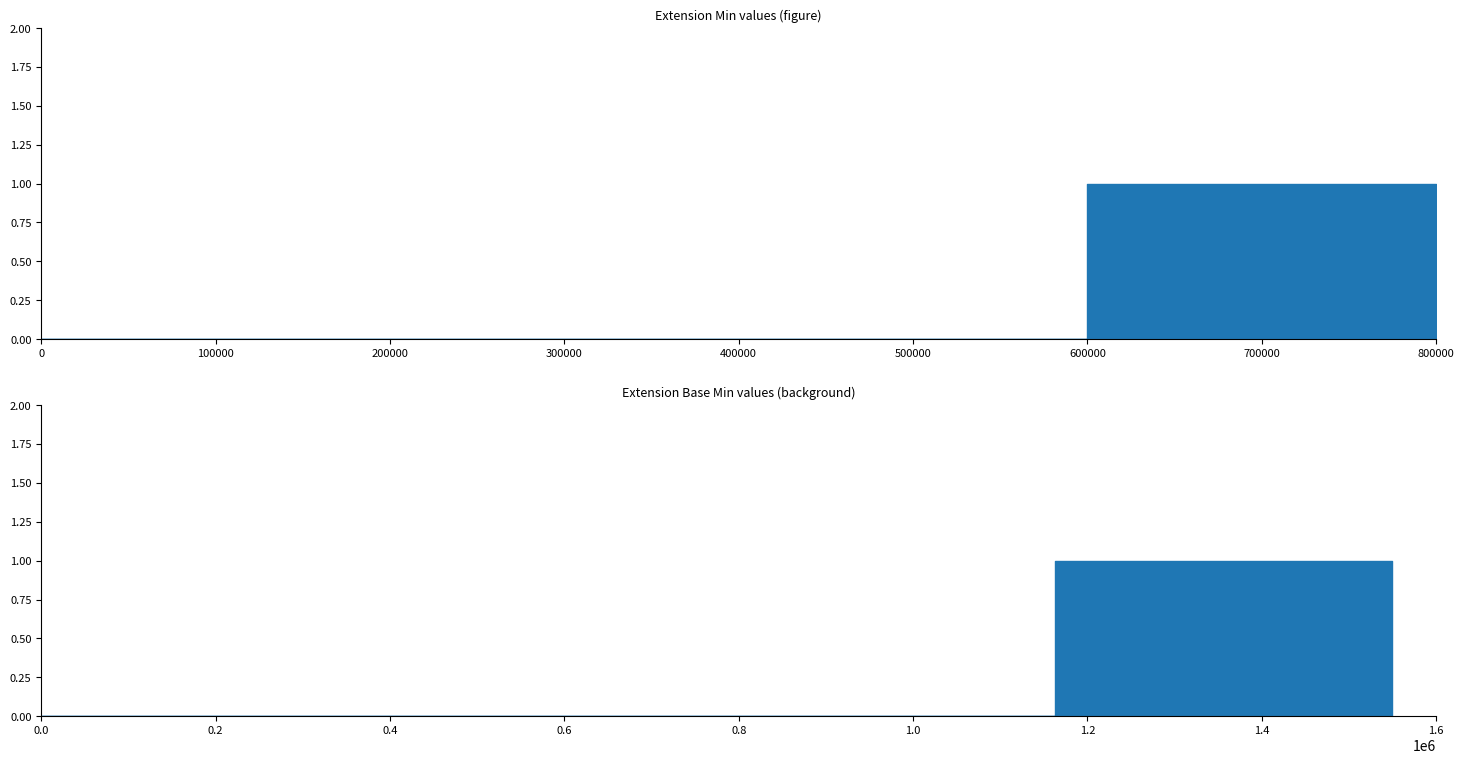

How many values in the Min series exceed 0?

1